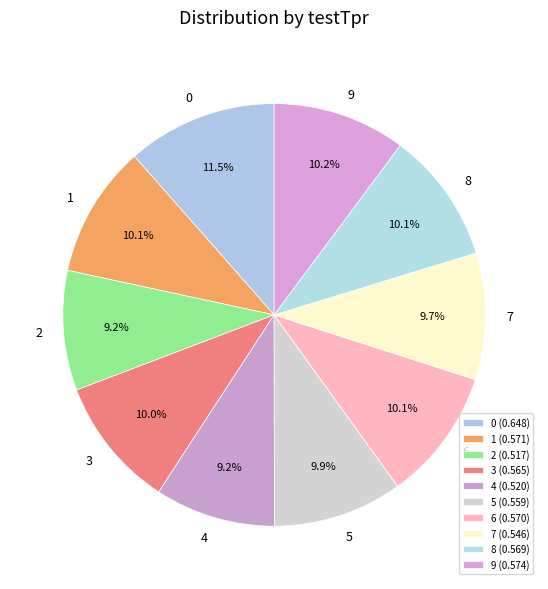

What percentage is NOT represented by 3?

90.0%